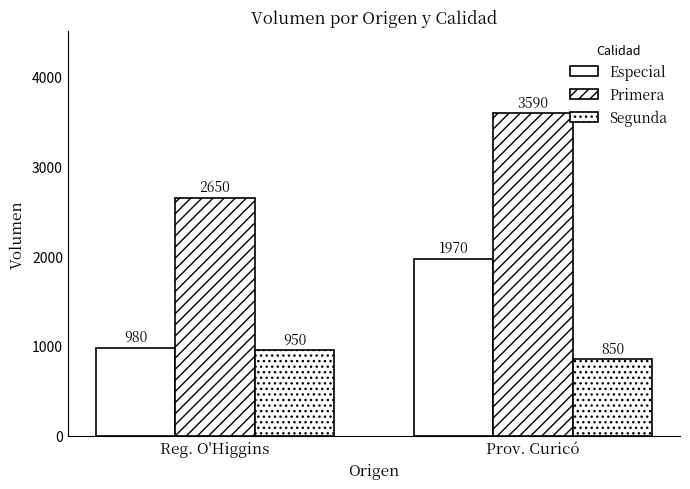

How many series are shown in this chart?

3